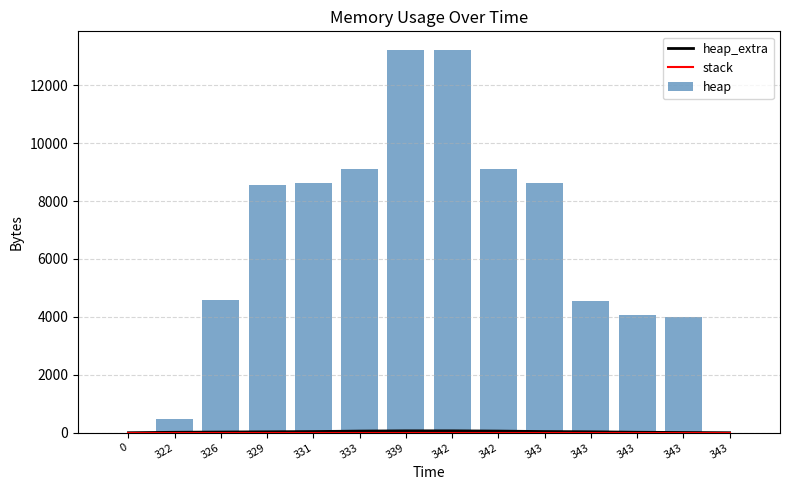

Reading right to left, transcribe all the data shown in this chart.

heap_extra: 0	8	17	33	41	57	65	65	57	41	32	24	16	0
stack: 0	0	0	0	0	0	0	0	0	0	0	0	0	0
heap: 0	4000	4063	4535	8631	9103	13199	13199	9103	8631	8568	4568	472	0